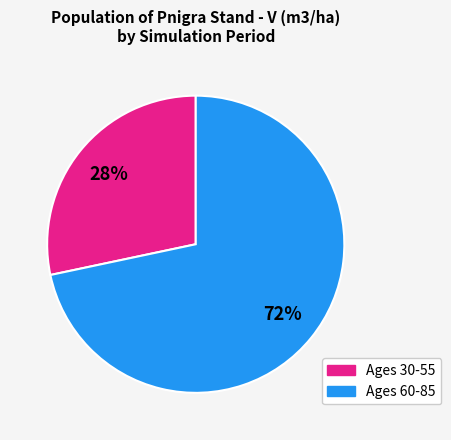

Does any single category account for the majority?

Yes